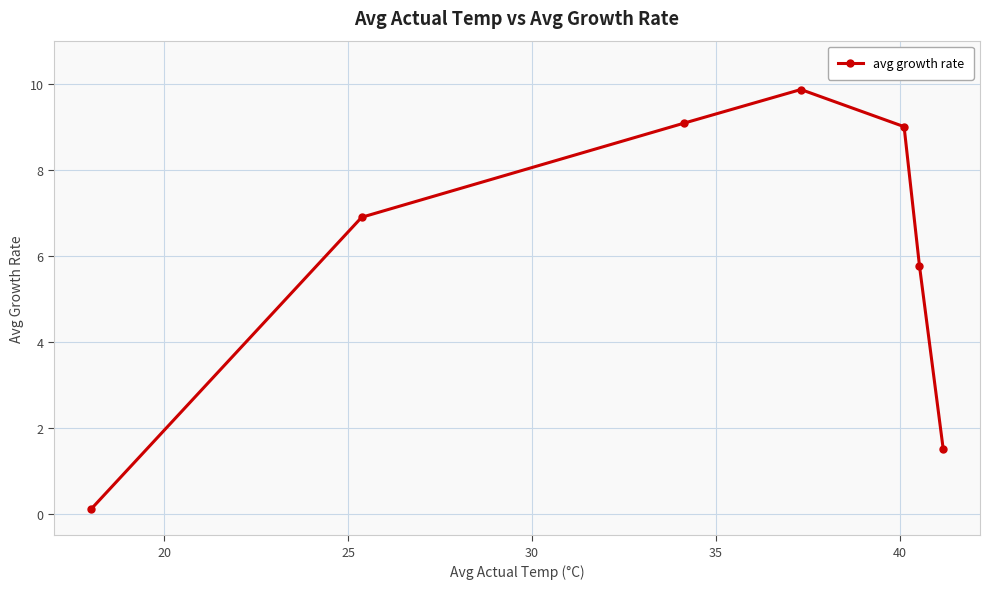

What is the difference between the maximum and minimum values?

9.8